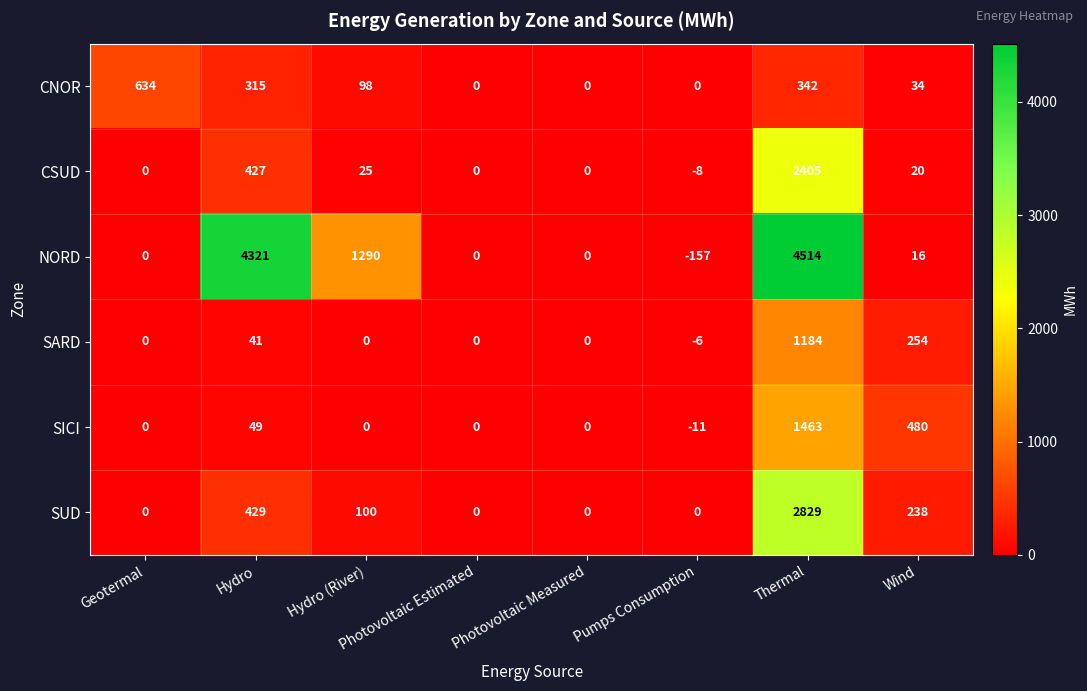

What is the sum of all CNOR values?

1423